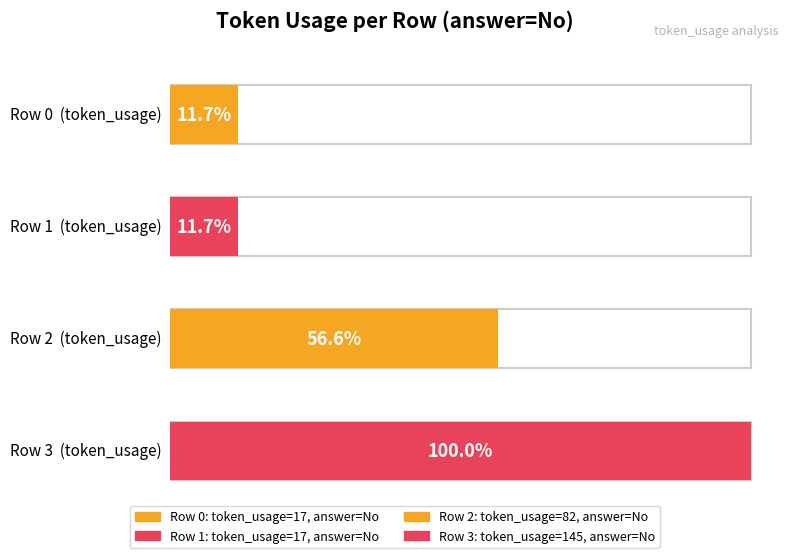

Reading right to left, transcribe all the data shown in this chart.

145	82	17	17